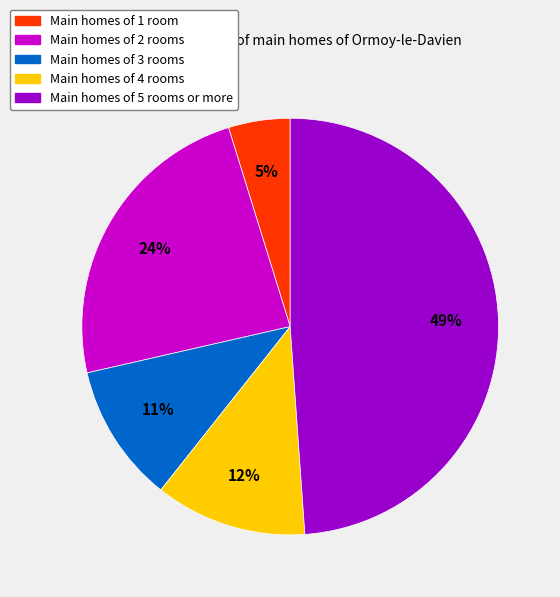

Is there a majority slice in this chart?

No